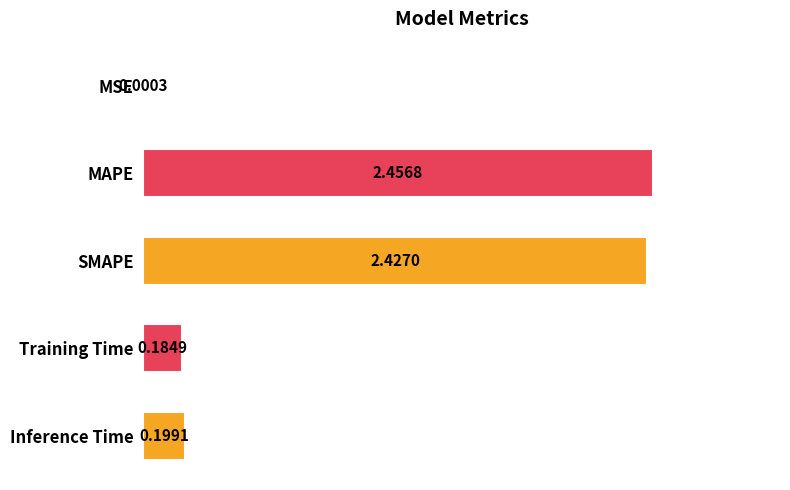

What is the change in value from SMAPE to Inference Time?

-2.2